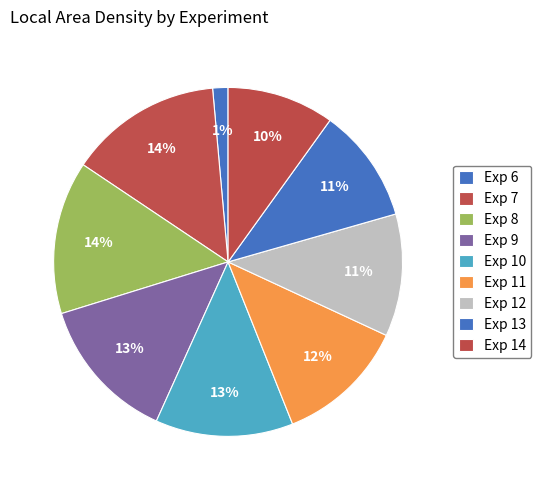

Does any single category account for the majority?

No